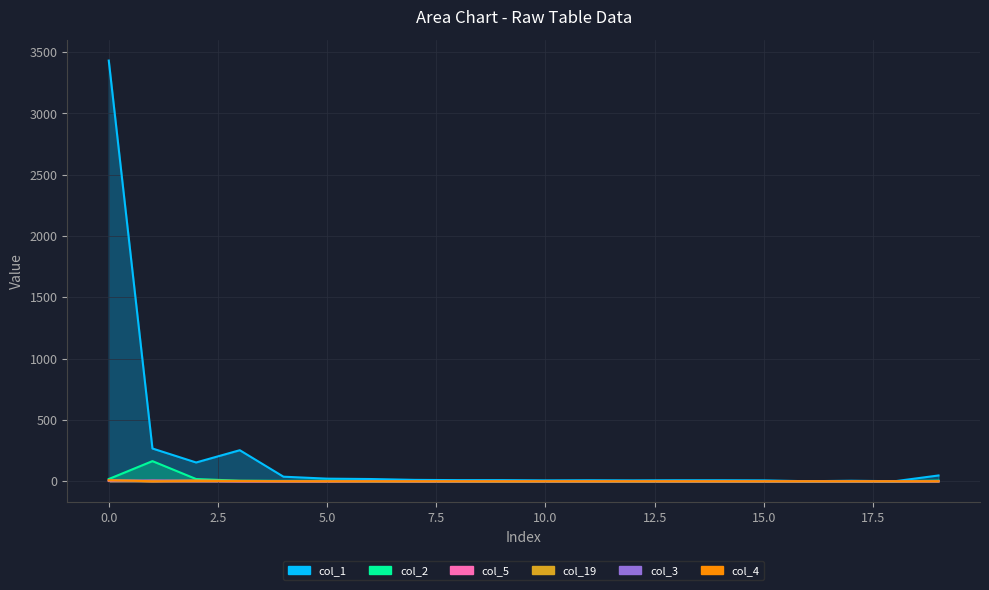

List the series in order of their peak value, lowest first.

col_5, col_19, col_3, col_4, col_2, col_1